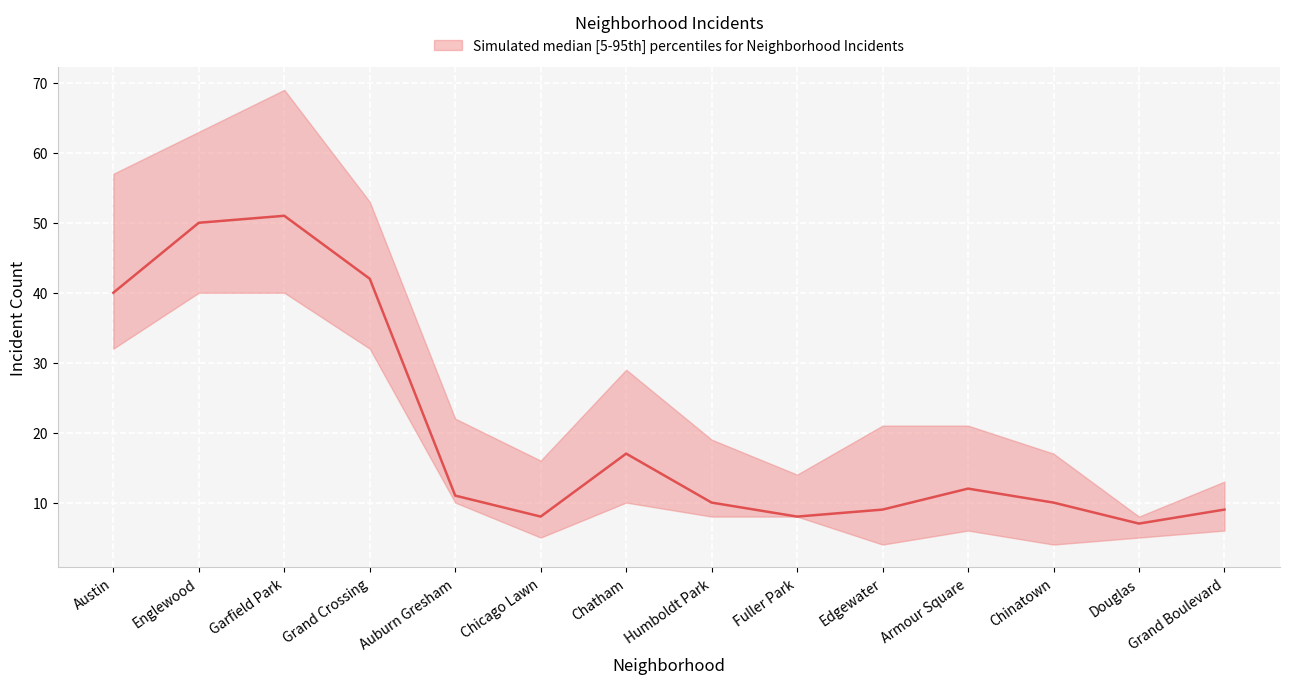

At how many categories does at least one series exceed 30?

4